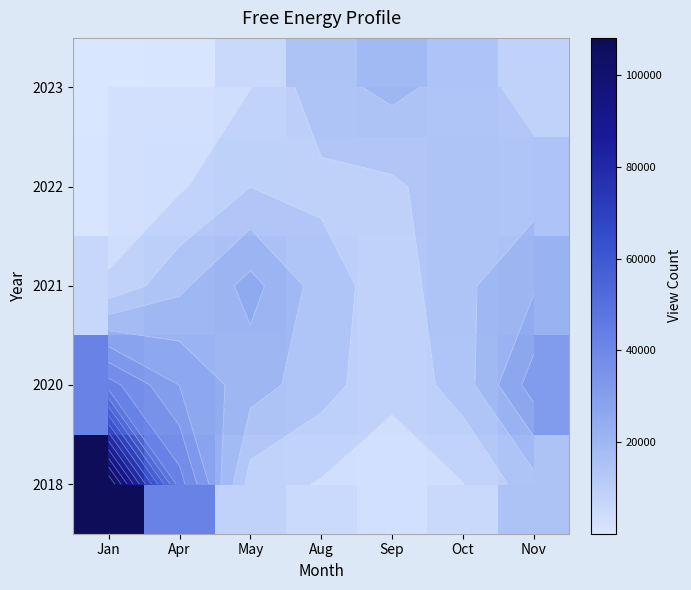

At Oct, list the series in order from smallest to largest.

2018, 2020, 2023, 2022, 2021